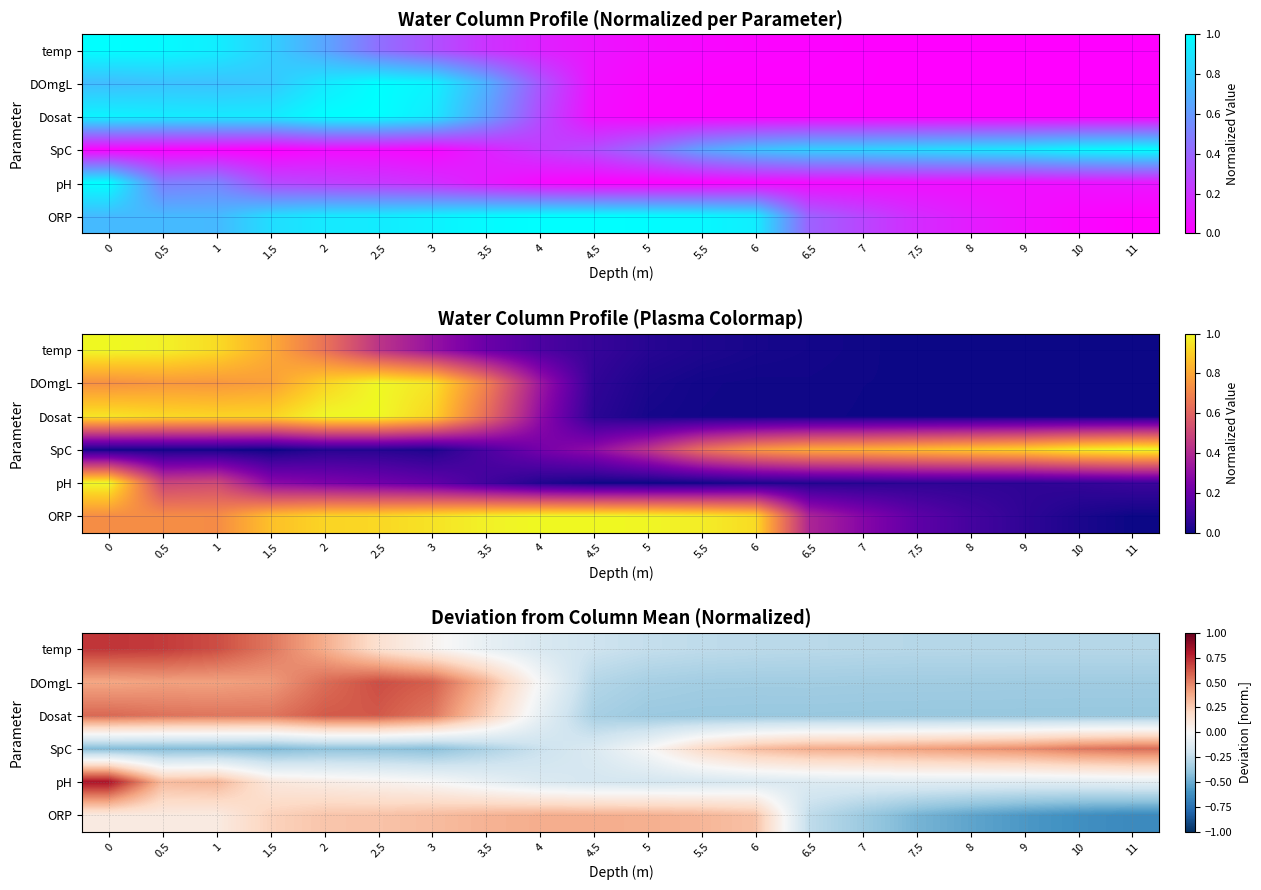

What is the difference between the highest and lowest values at 9?

1.0